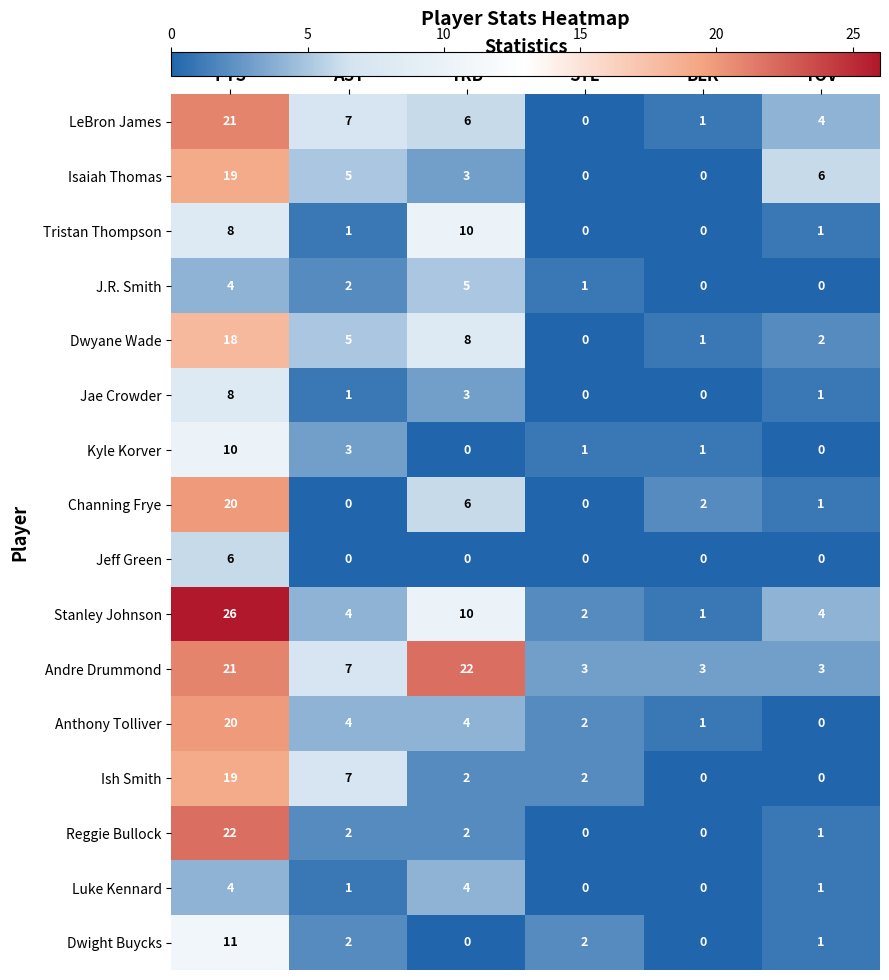

The LeBron James series shows 0 at STL. True or false?

True